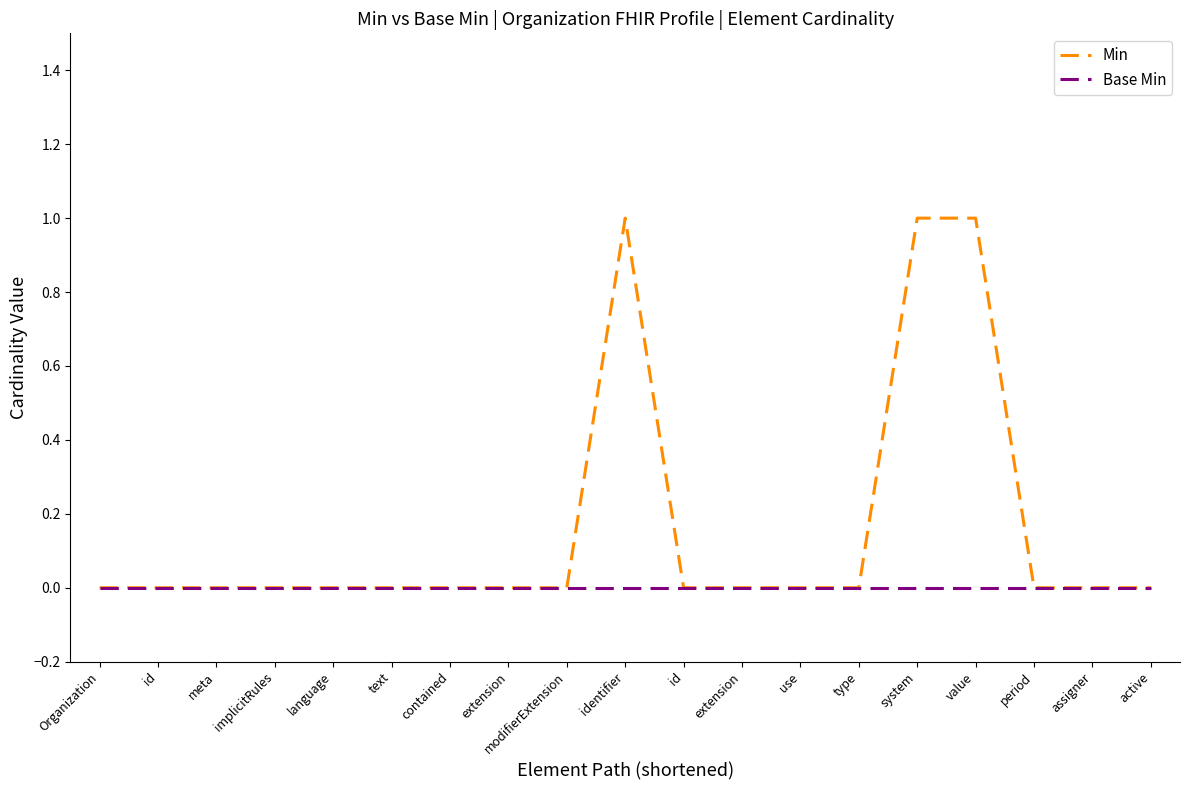

What is the label of the 5th point from the left?

language